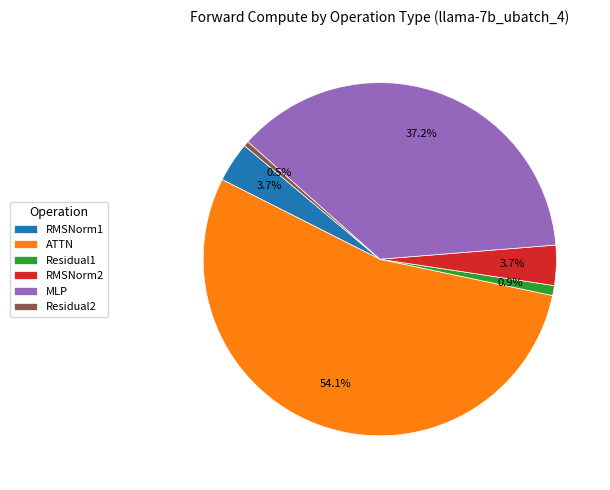

Does any single category account for the majority?

Yes